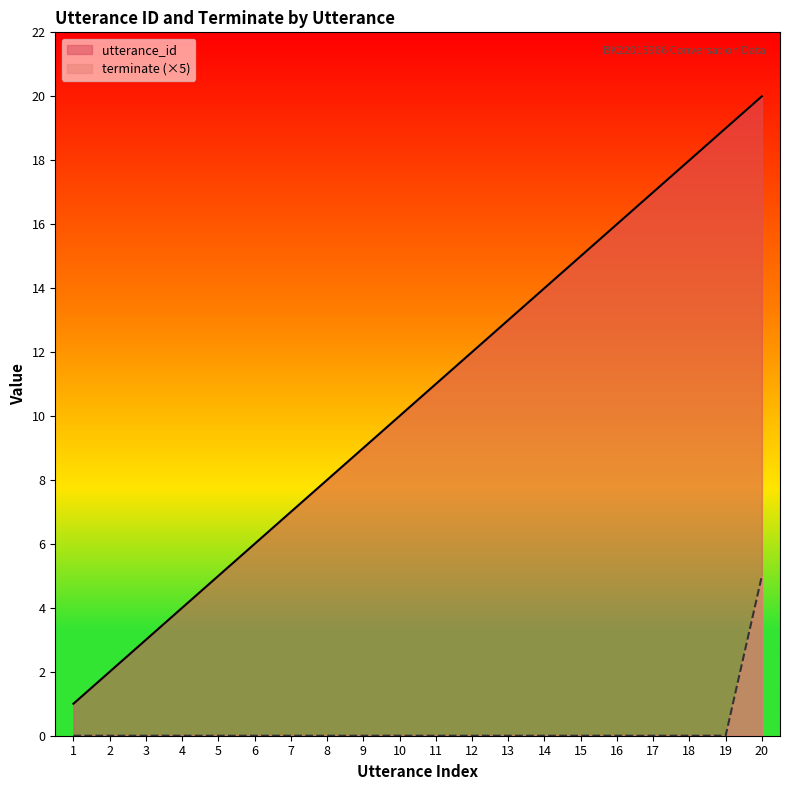

Which category has the highest value across all series?

20